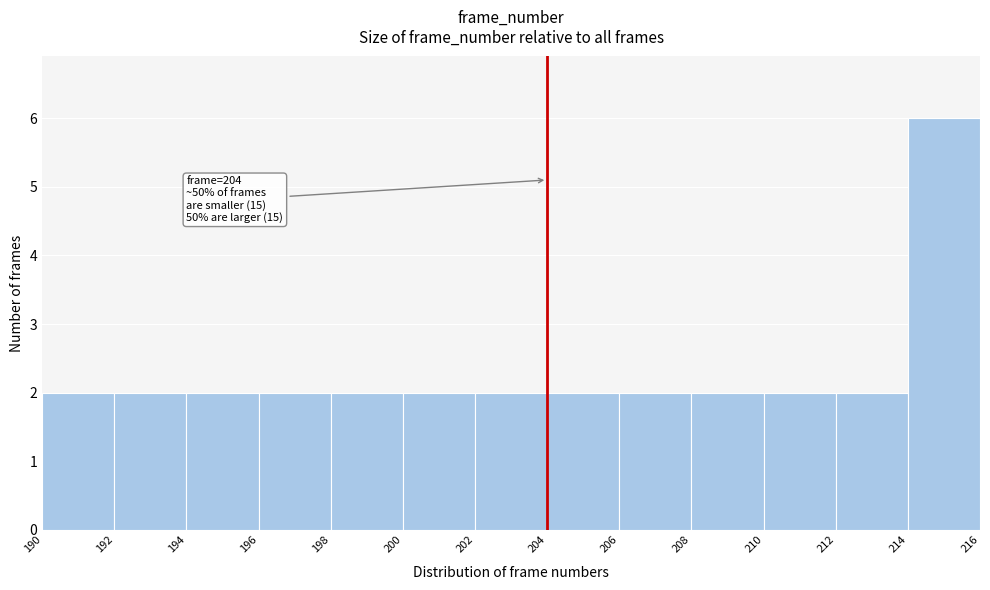

Which range on the x-axis has the tallest bar?

214 to 216